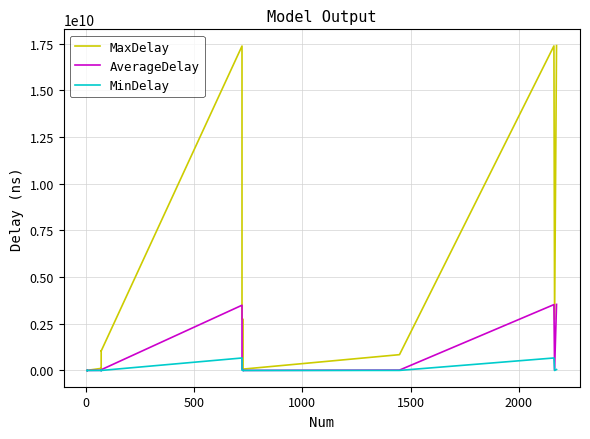

Reading left to right, list all the values displayed in this chart.

MaxDelay: 696015.0	5607847.0	1398459.0	7014298.0	111967315.0	30212366.0	110223119.0	28105265.0	1046428774.0	1043732394.0	17367580744.0	2746173574.0	2742245307.0	67946573.0	74233631.0	846608629.0	17374156292.0	2735758679.0	17391972933.0
AverageDelay: 379434.3	3490586.4	1105780.5	2517689.7	8637809.2	5408719.0	6236191.5	1555124.8	41400171.5	39186852.6	3492985198.1	58076294.7	53735283.7	616970.2	3601818.1	20595977.8	3526718755.2	17151433.8	3537142060.7
MinDelay: 271181.0	2113091.0	748930.0	1558316.0	2583288.0	1999517.0	1467146.0	429159.0	2067764.0	1423393.0	668520307.0	16576276.0	14202910.0	0.0	1348453.0	3574880.0	669236262.0	0.0	50152271.0